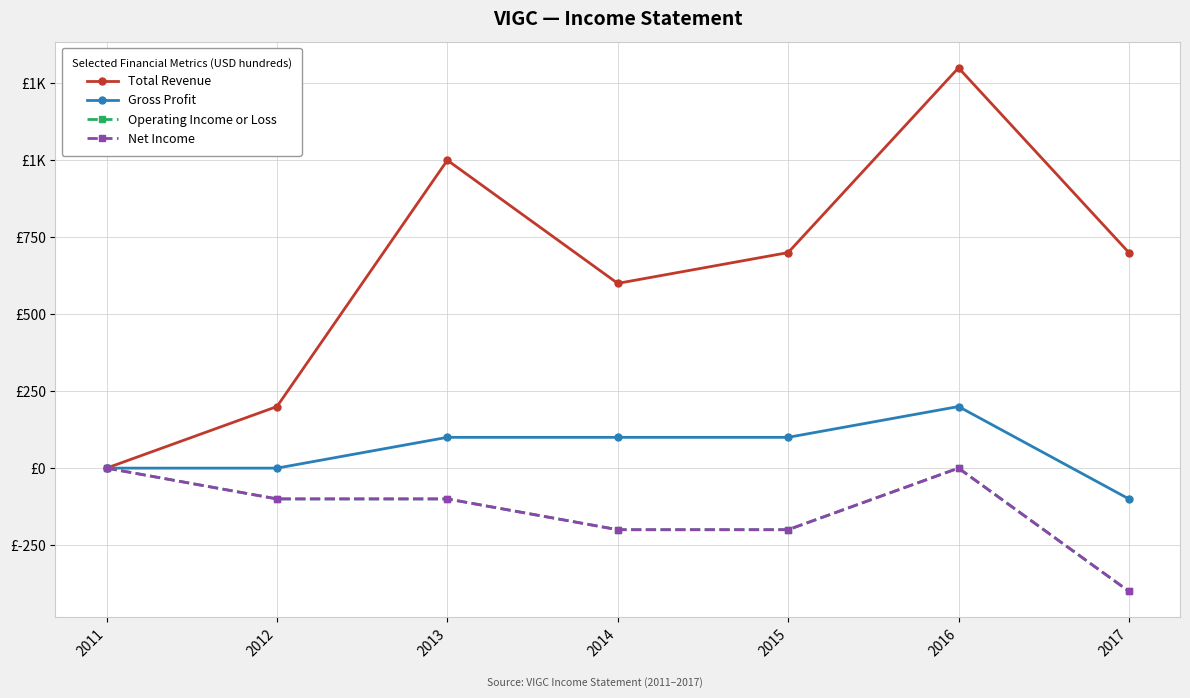

Does the chart have visible grid lines?

Yes